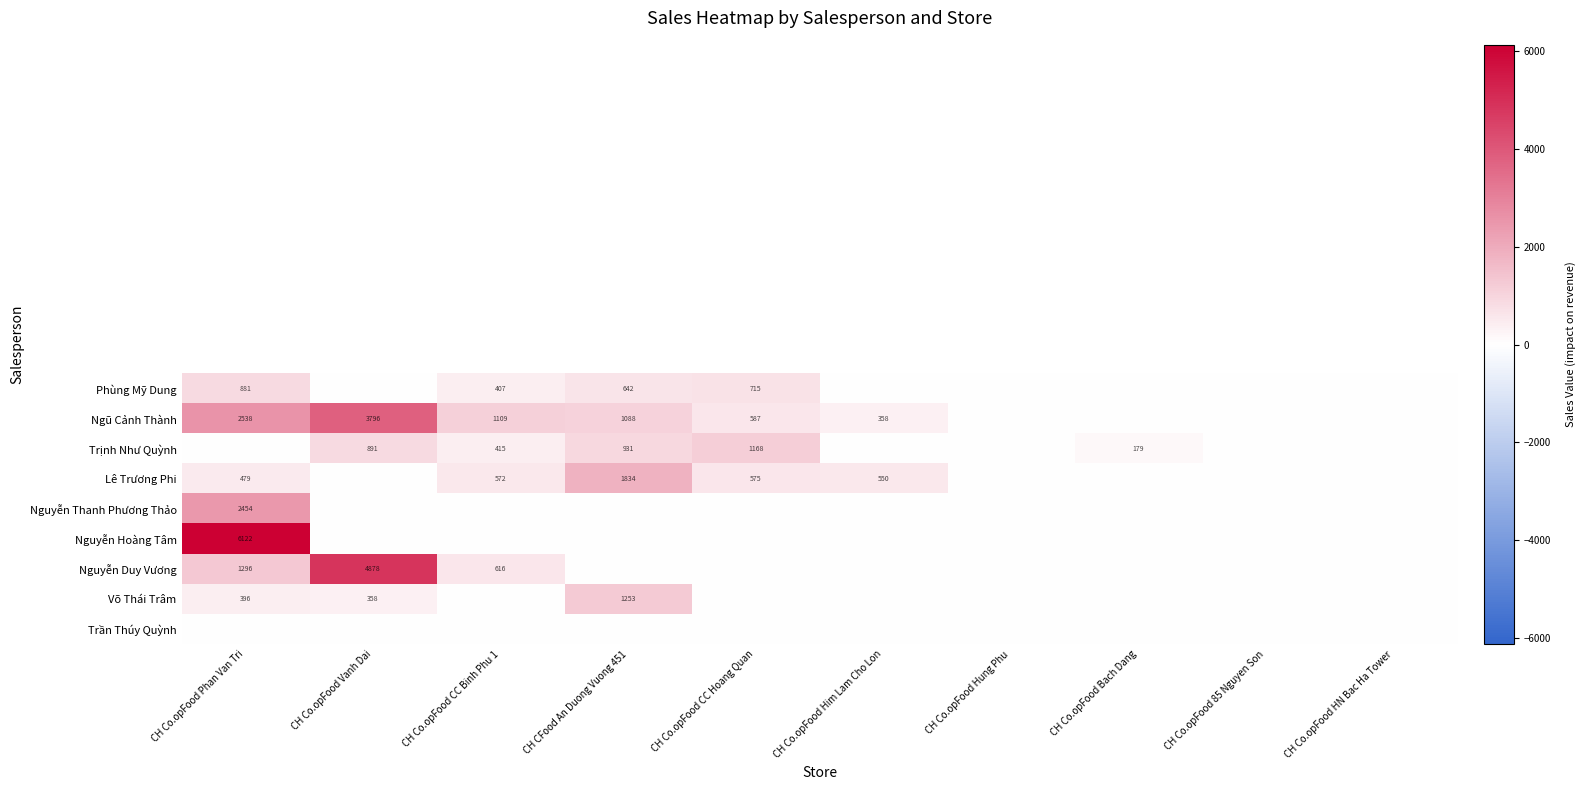

How many series are shown in this chart?

9